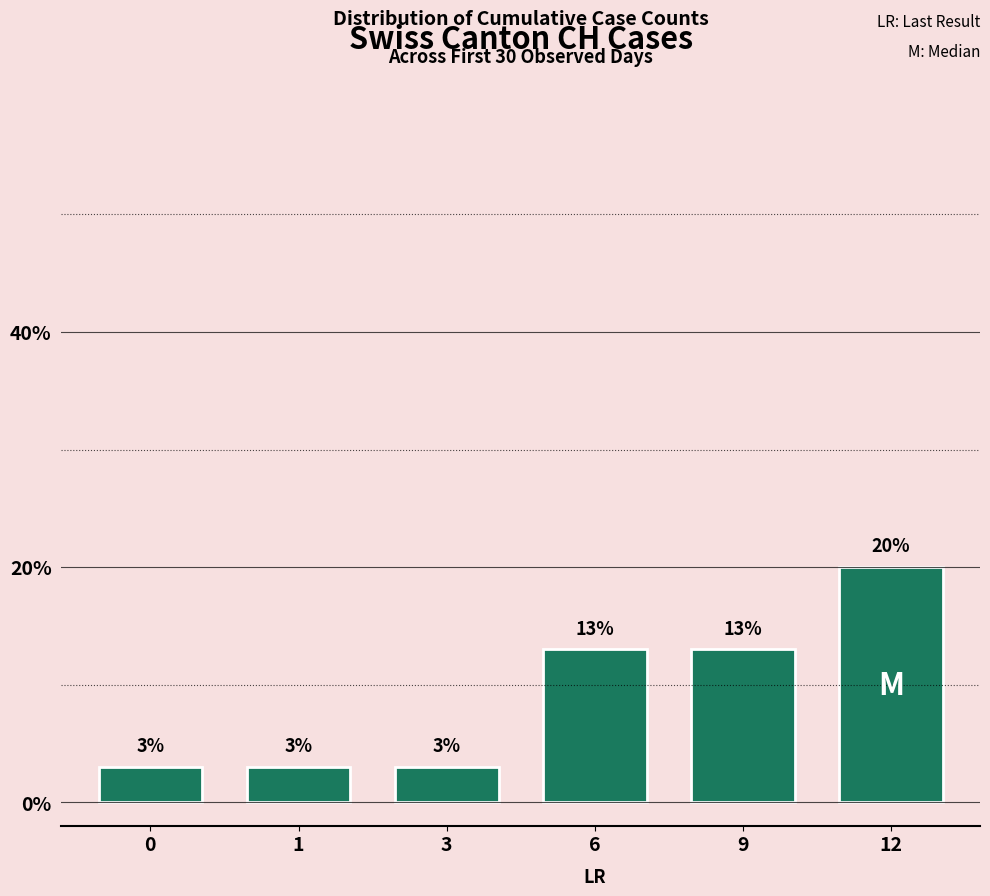

What is the minimum value shown in the chart?

3